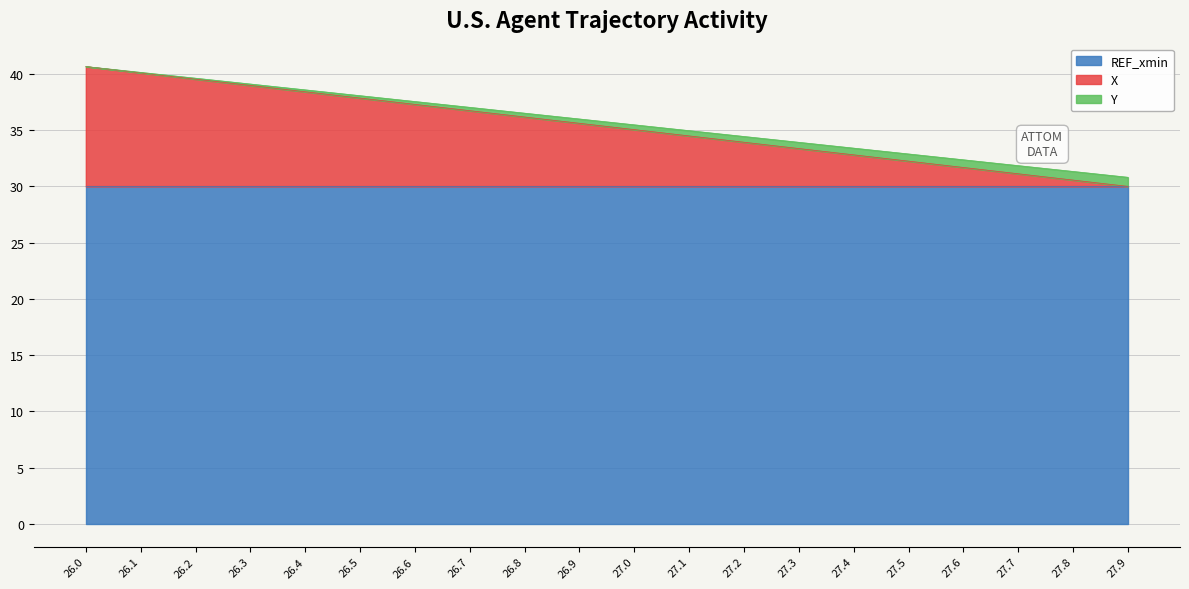

What is the maximum value for REF_xmin?

30.0